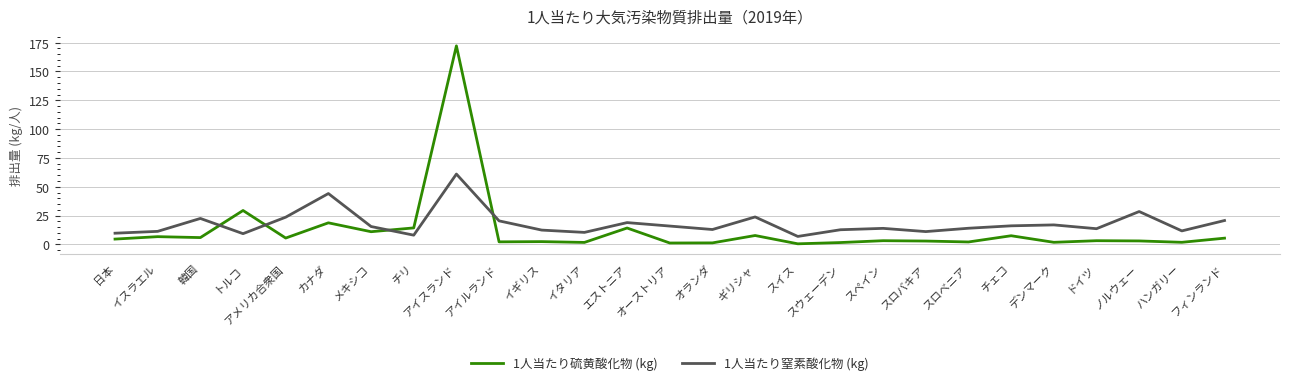

How many interior local valleys does the 1人当たり窒素酸化物 (kg) series have?

8